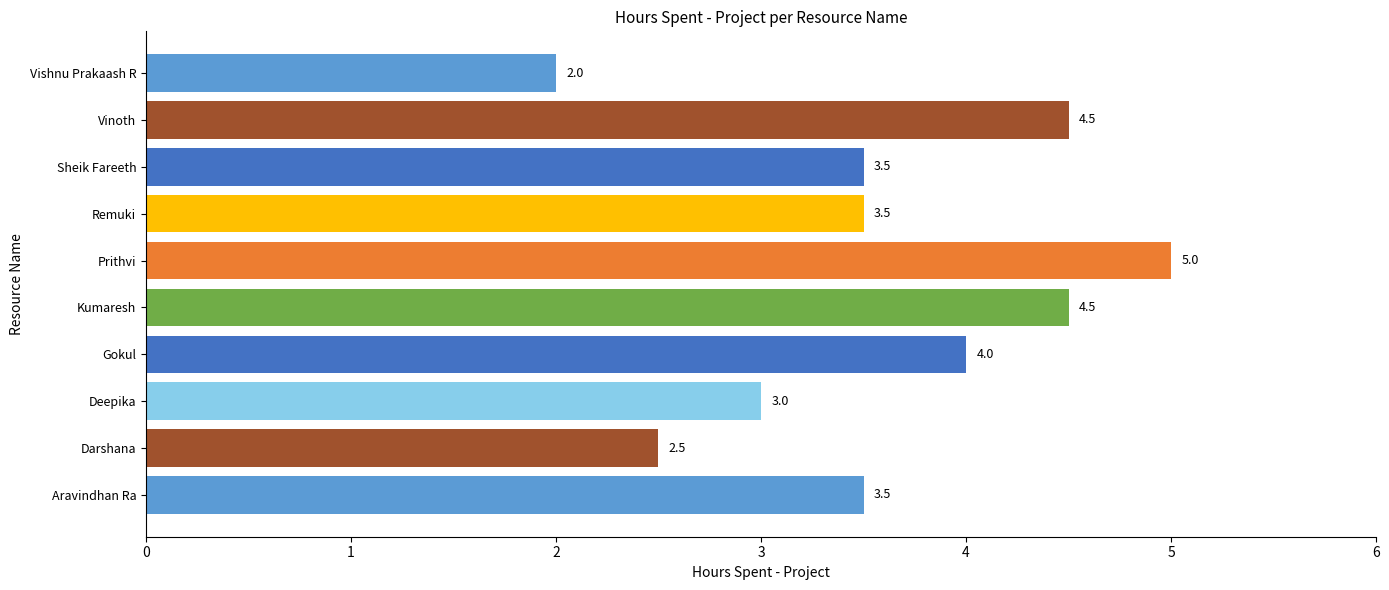

The chart shows a value of 3.0 at Deepika. True or false?

True